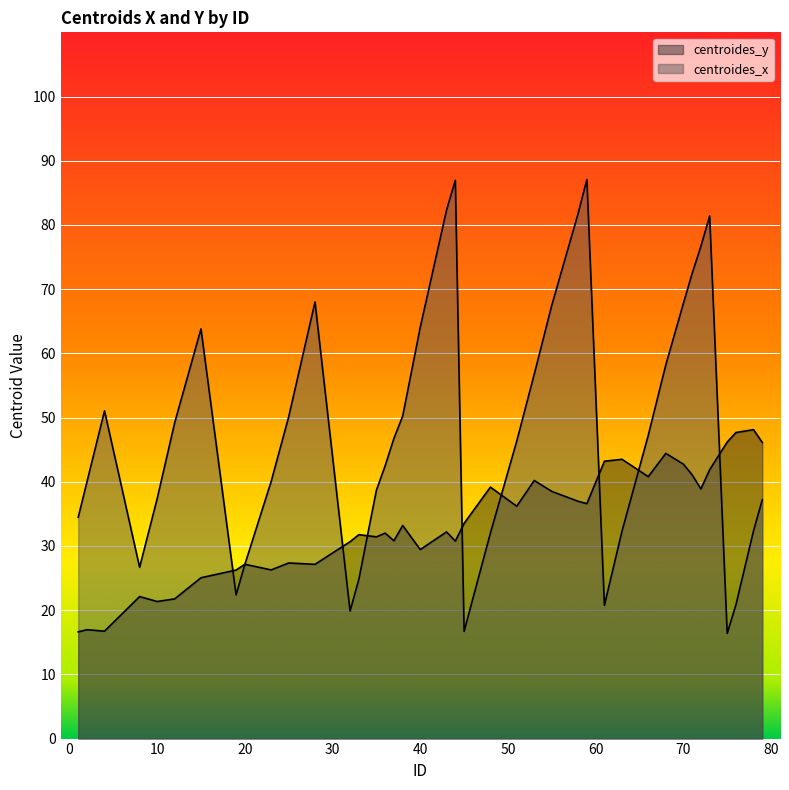

How many interior local valleys does the centroides_y series have?

12